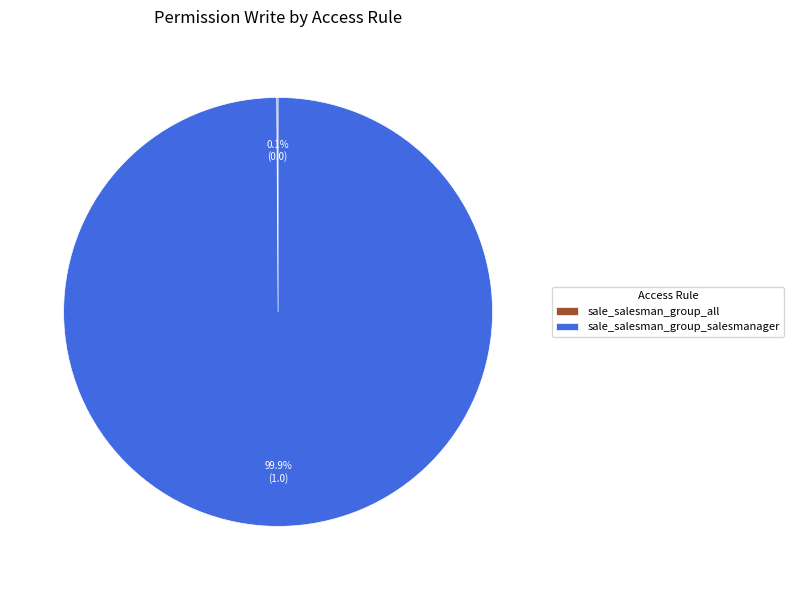

Which category accounts for the majority?

sale_salesman_group_salesmanager